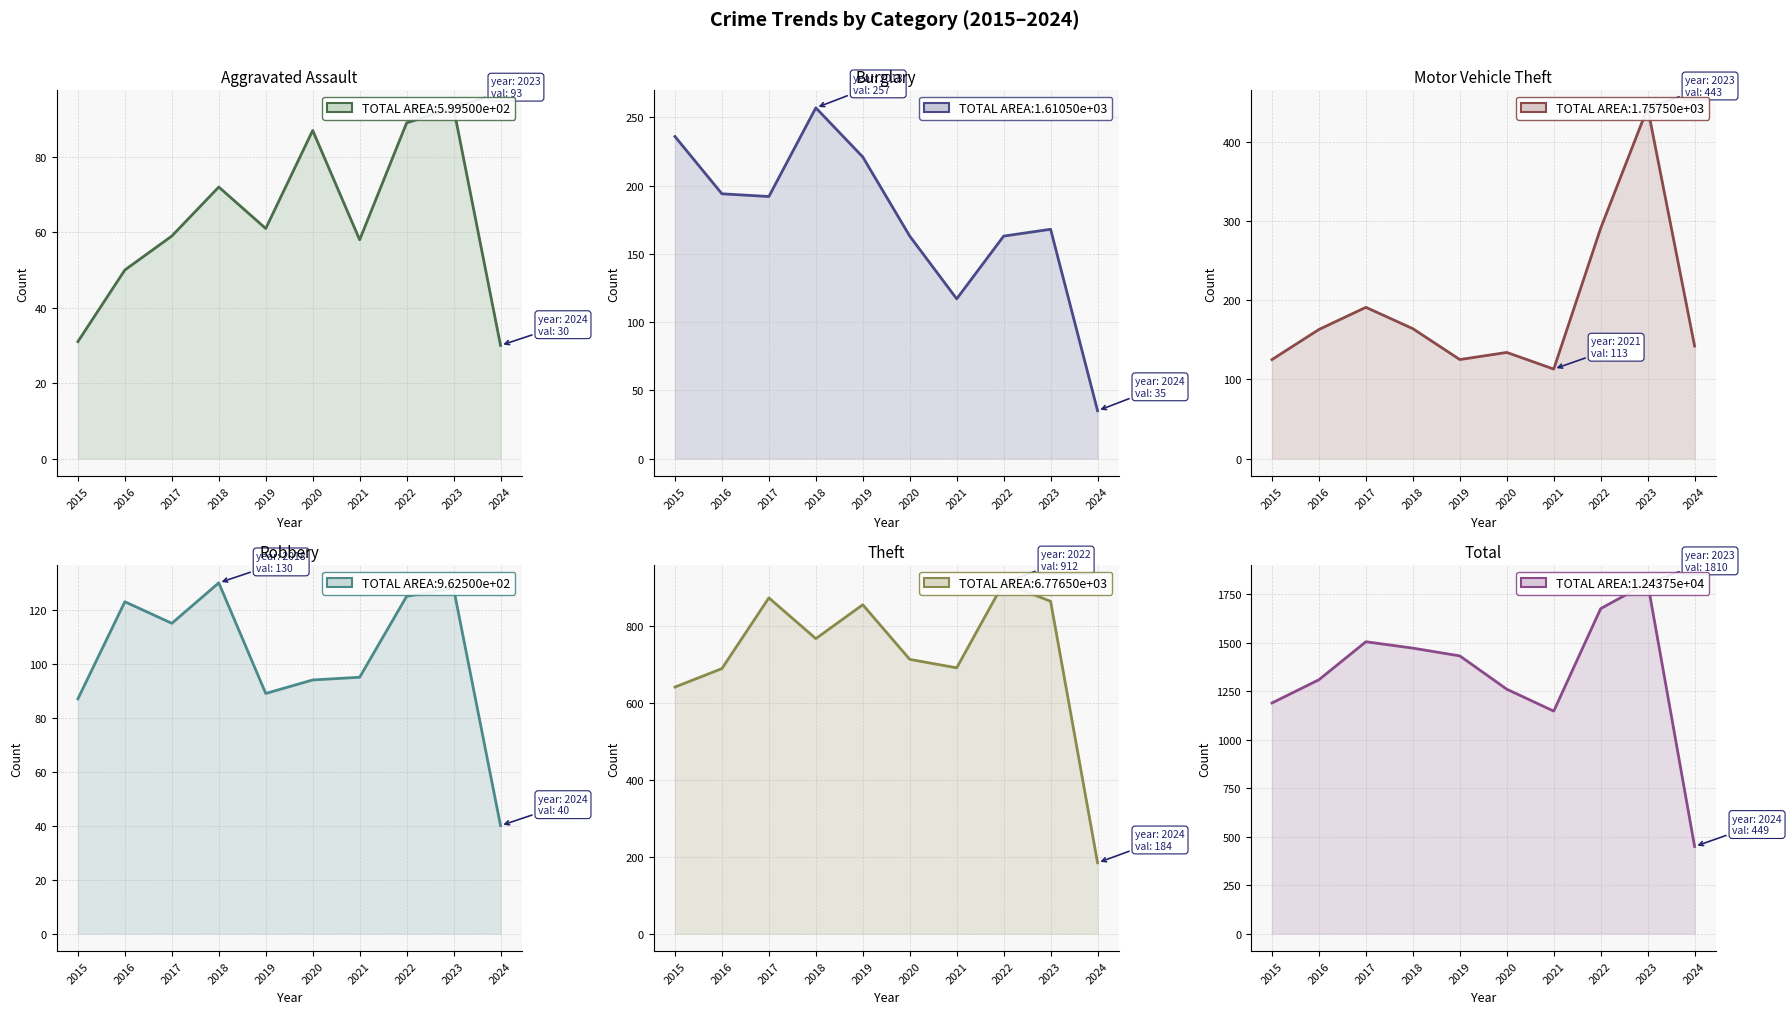

What is the sum of all Theft values?

7189